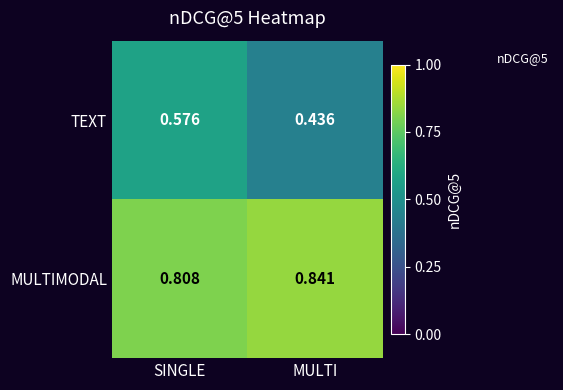

At which category does the chart reach its peak across all series?

MULTI